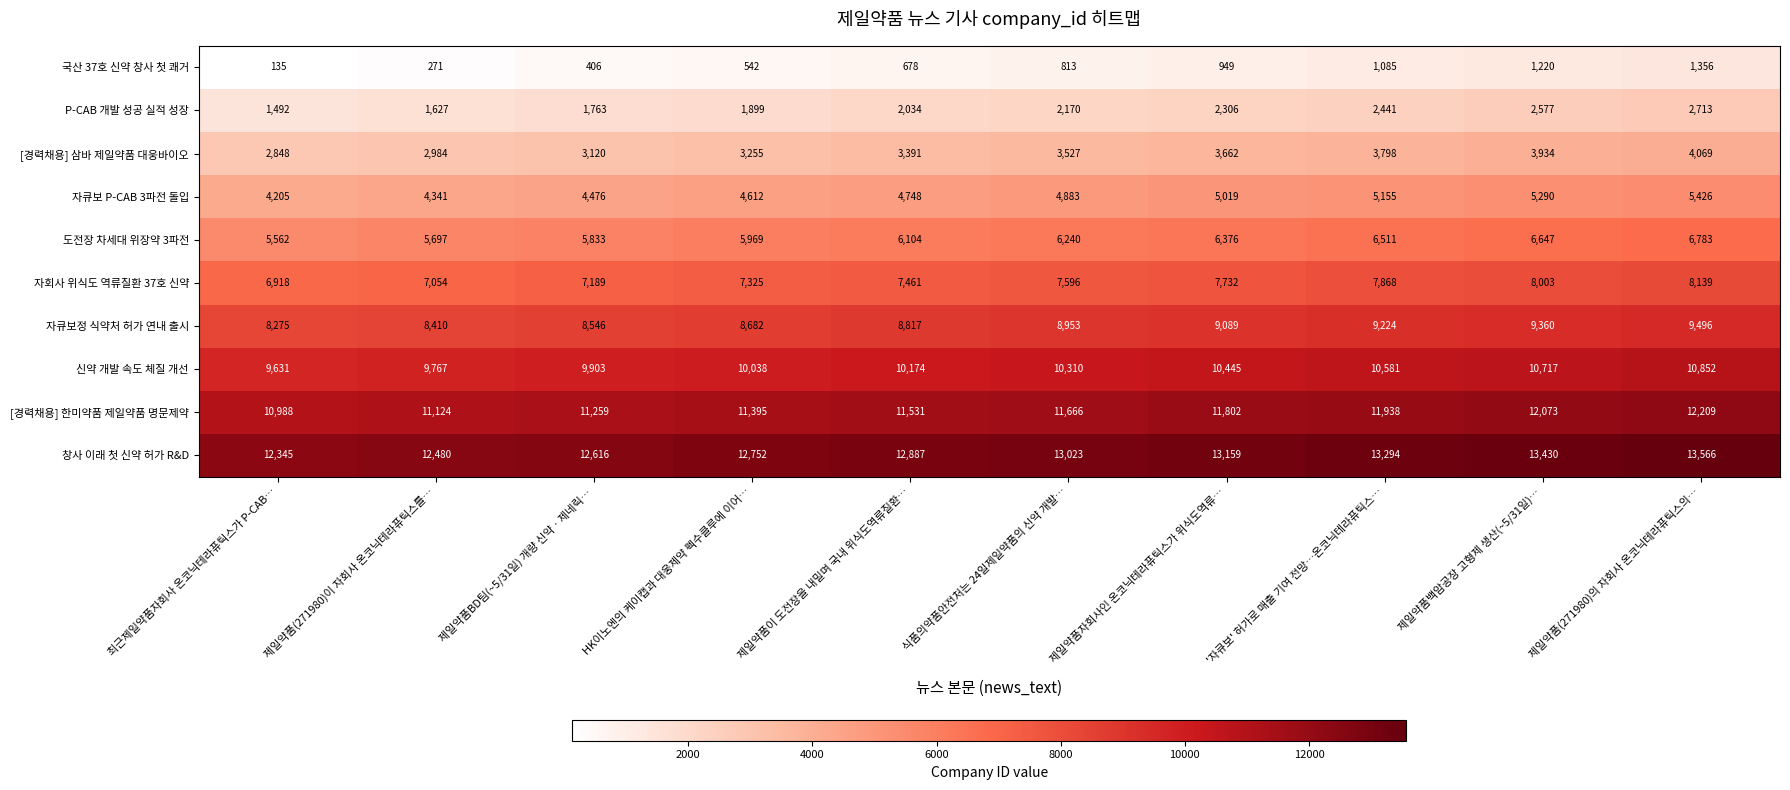

The [경력채용] 삼바 제일약품 대웅바이오 series shows 2848 at 최근제일약품자회사 온코닉테라퓨틱스가 P-CAB…. True or false?

True